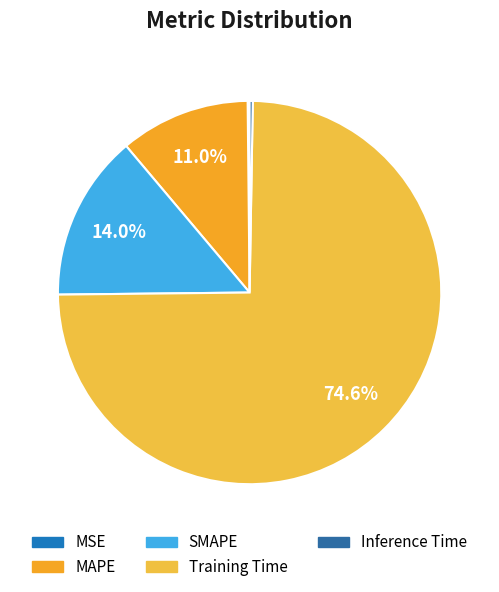

To the nearest percent, what is the difference between the largest and smallest slice percentages?

74%